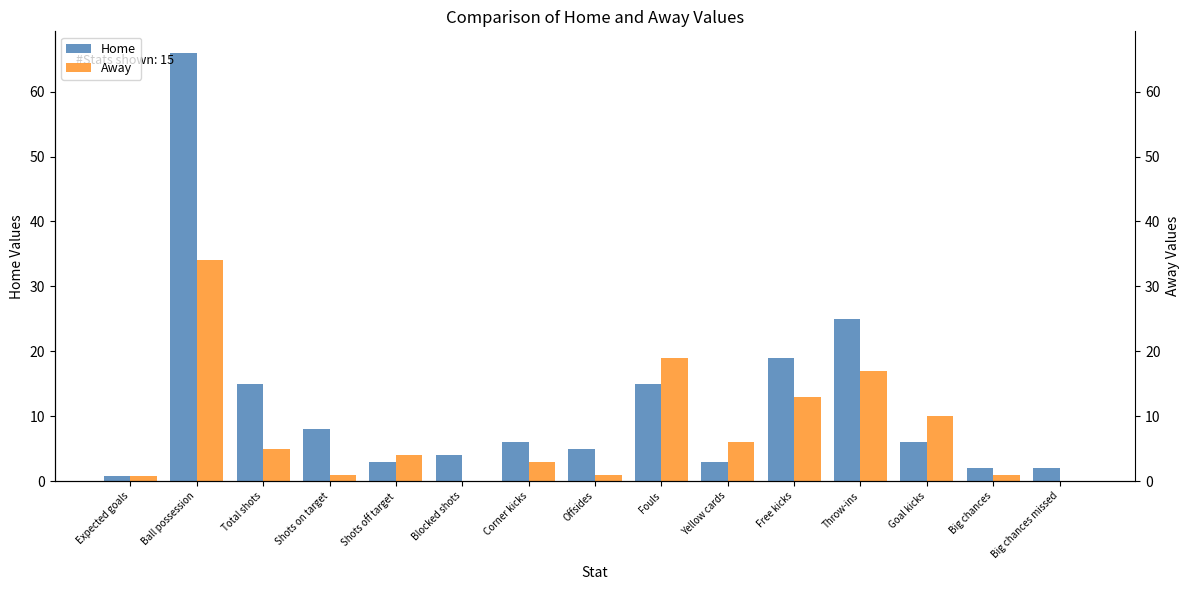

Which series has the largest total across all categories?

Home